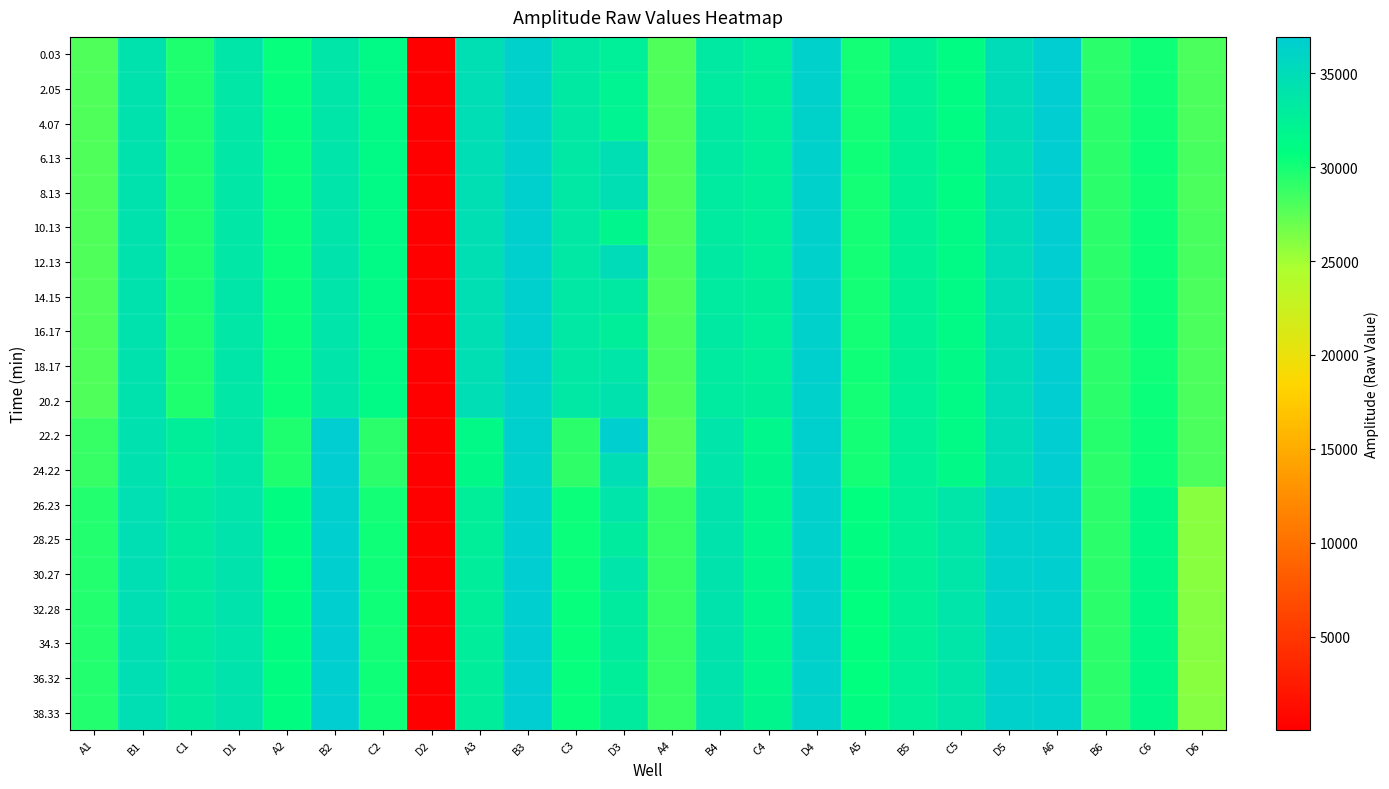

What is the maximum value shown in the chart?

36934